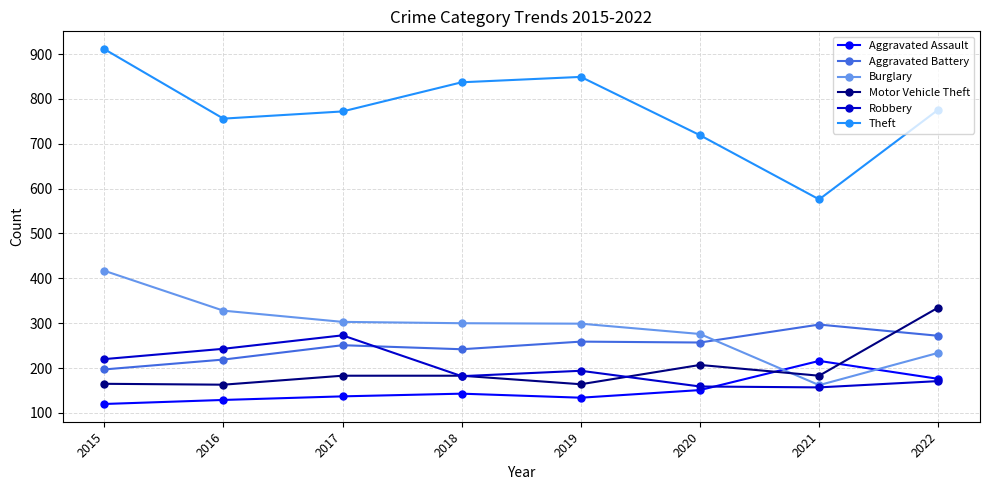

What is the difference between the maximum and minimum values in the Aggravated Battery series?

100